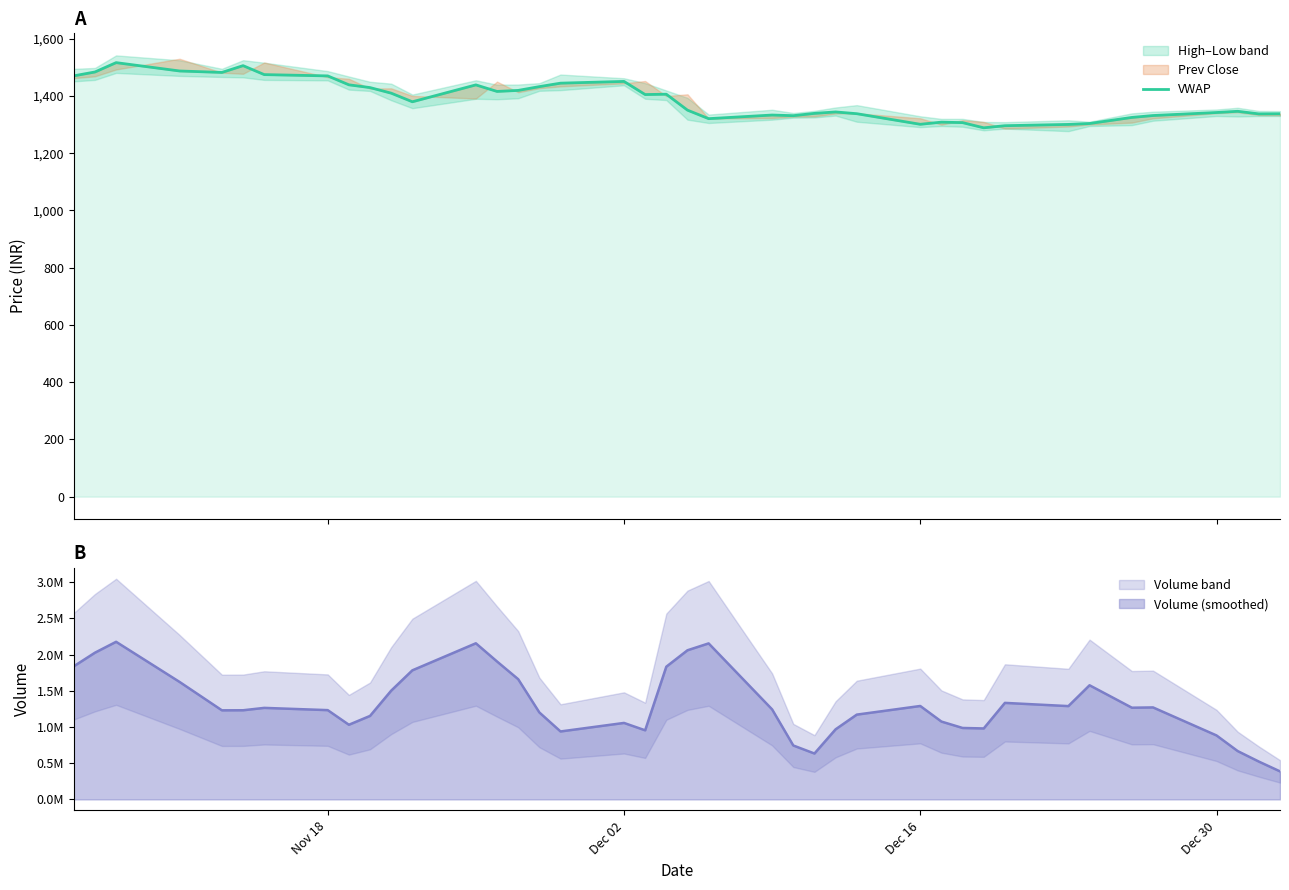

What is the difference between the maximum and second lowest values?

220.4